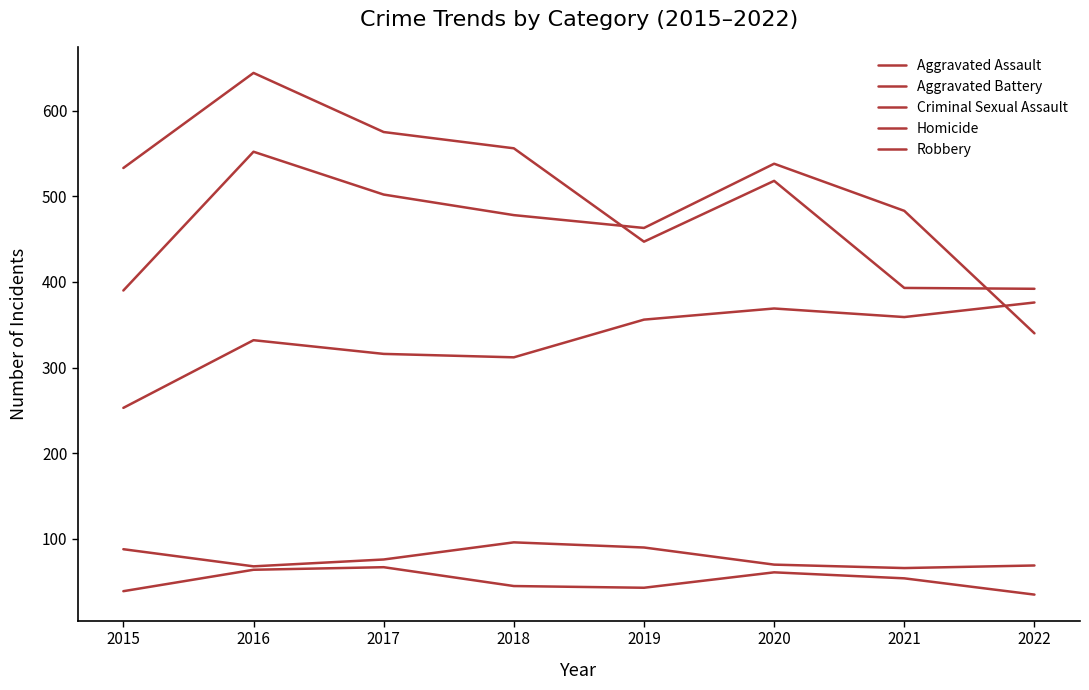

Does the chart have visible grid lines?

No